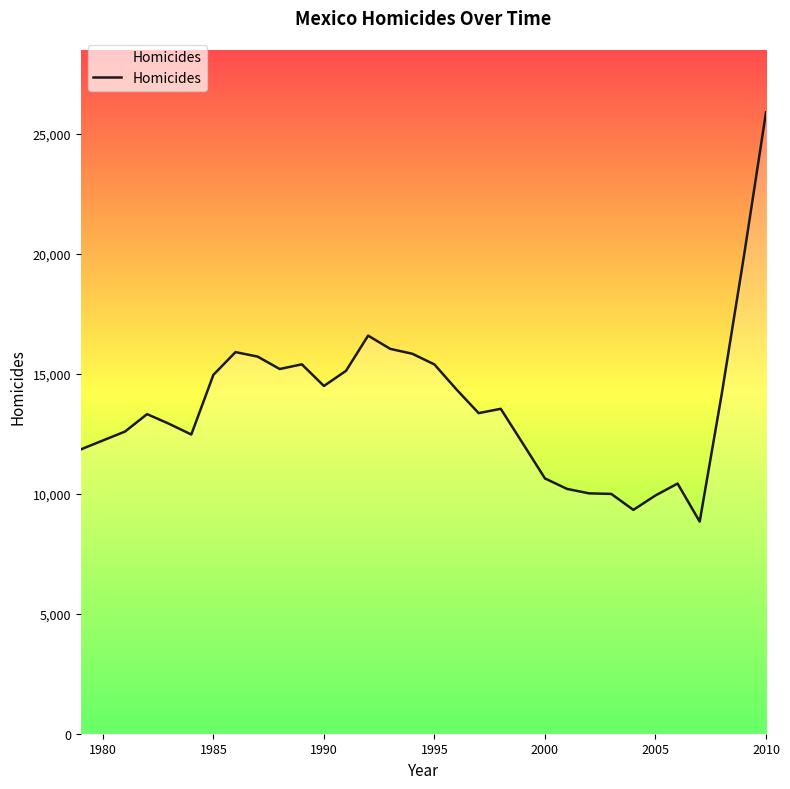

What is the difference between the maximum and minimum values?

17057